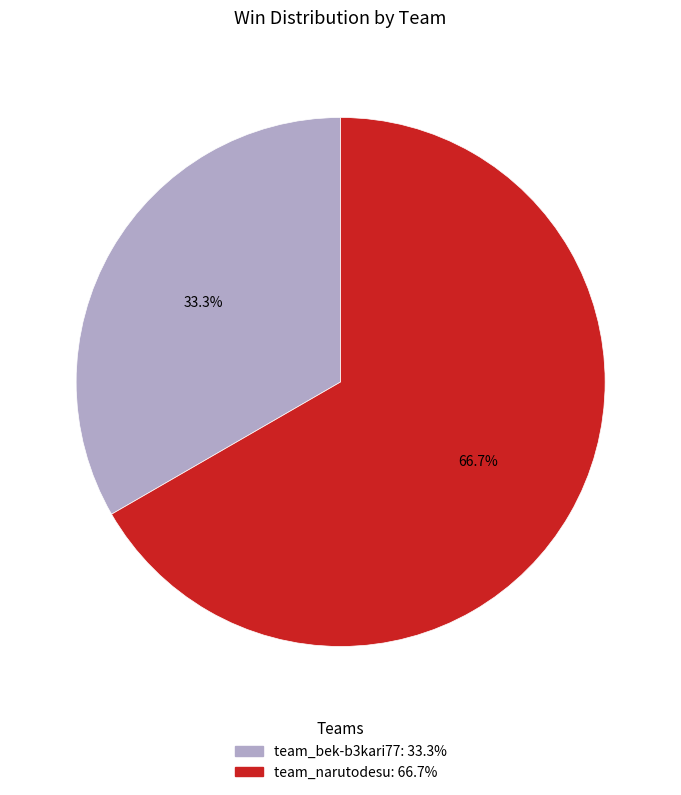

Combined, what portion of the pie is team_narutodesu and team_bek-b3kari77?

100.0%